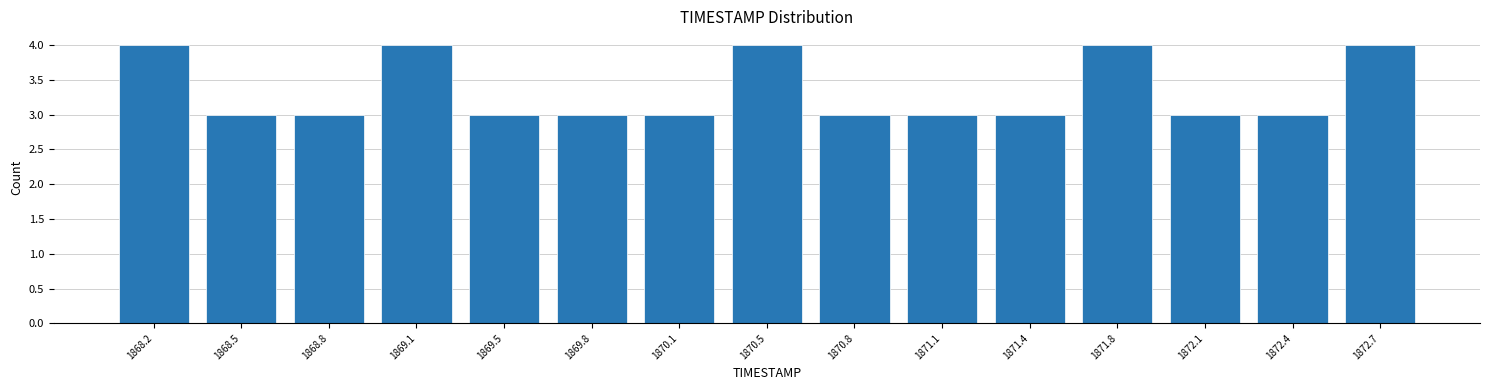

Reading left to right, transcribe this chart: for each bar, give the range it covers on the x-axis and its height. Neither the bar edges nor the heights are printed on the chart, so give them approximately, as read against the axes.

1868.00 to 1868.35: 4
1868.35 to 1868.65: 3
1868.65 to 1869.00: 3
1869.00 to 1869.30: 4
1869.30 to 1869.65: 3
1869.65 to 1869.95: 3
1869.95 to 1870.30: 3
1870.30 to 1870.60: 4
1870.60 to 1870.95: 3
1870.95 to 1871.25: 3
1871.25 to 1871.60: 3
1871.60 to 1871.90: 4
1871.90 to 1872.25: 3
1872.25 to 1872.55: 3
1872.55 to 1872.90: 4